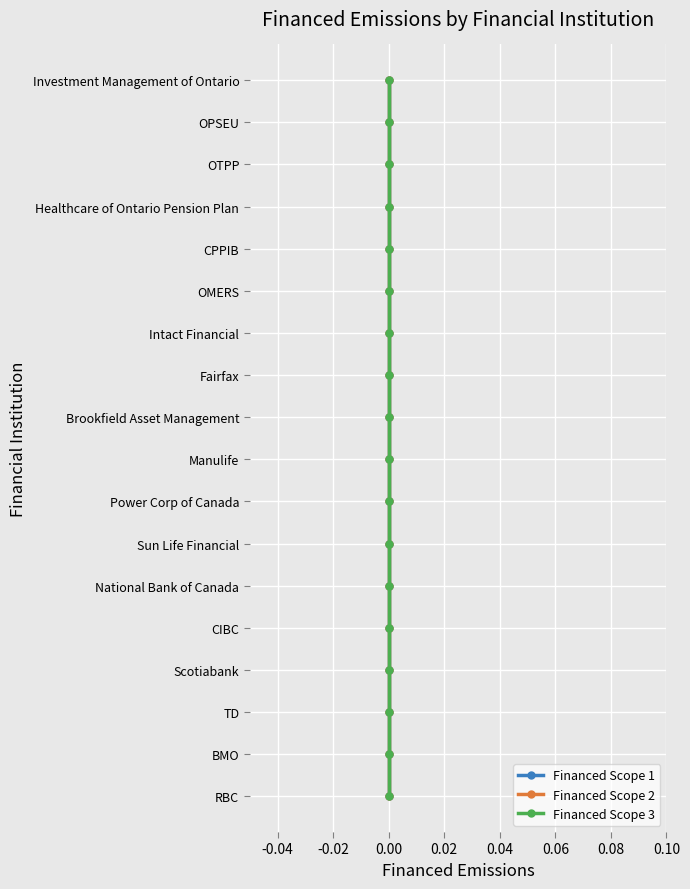

True or false: Financed Scope 2 and Financed Scope 3 intersect in this chart.

False